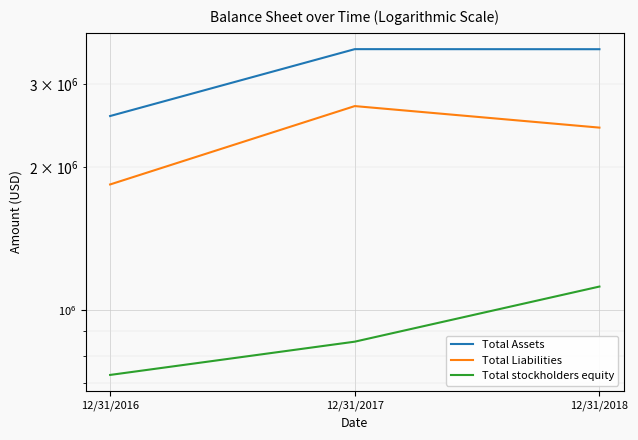

List the labels in order of Total Liabilities value, largest first.

12/31/2017, 12/31/2018, 12/31/2016